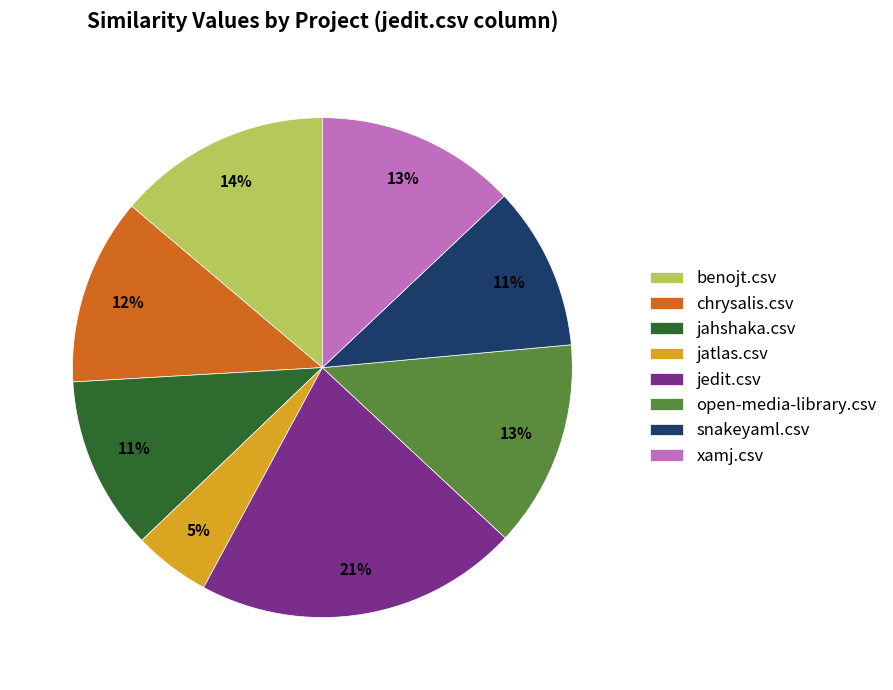

How many segments does this pie chart have?

8